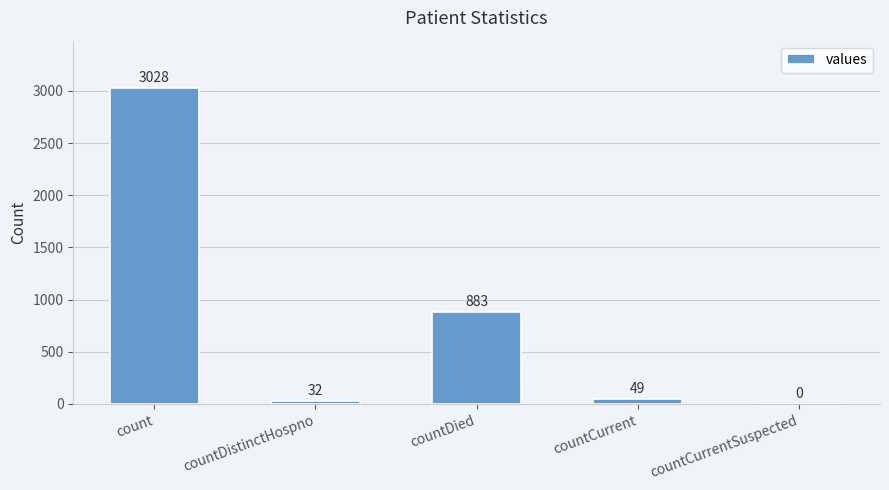

Where does the data first go above 49?

count